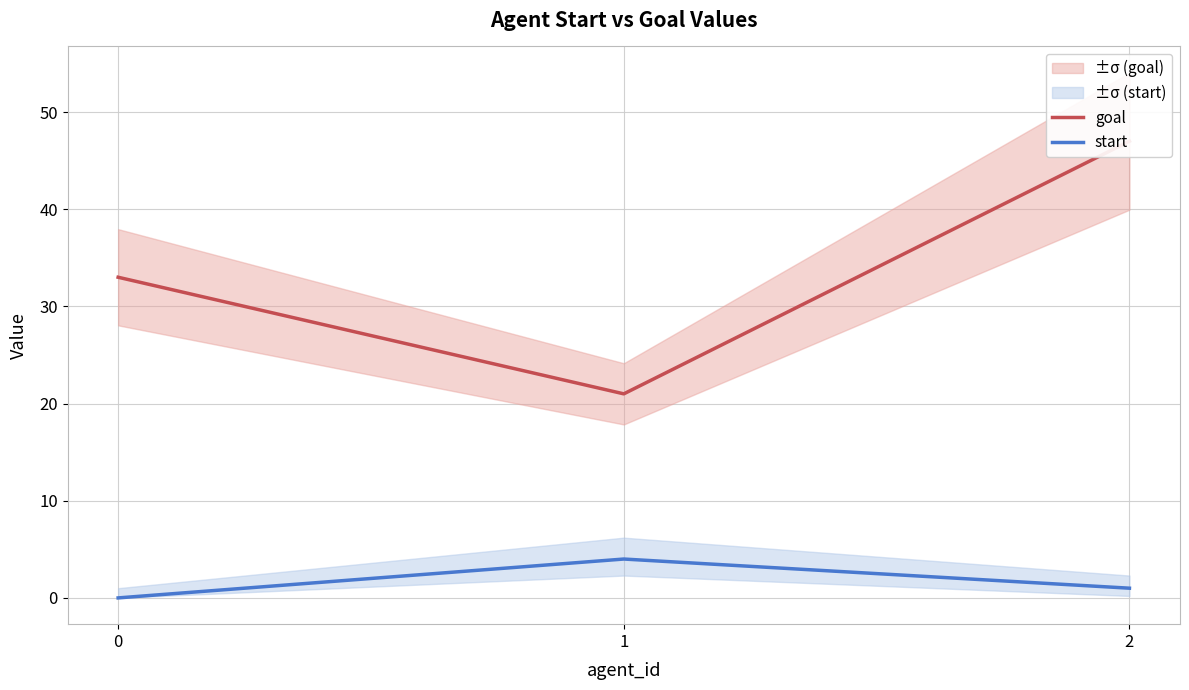

What is the difference between the maximum and second lowest values in the goal series?

14